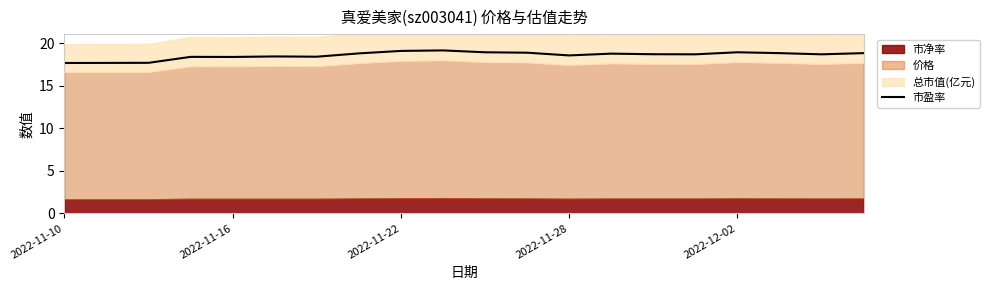

What is the lowest value of the 市盈率 series?

17.7